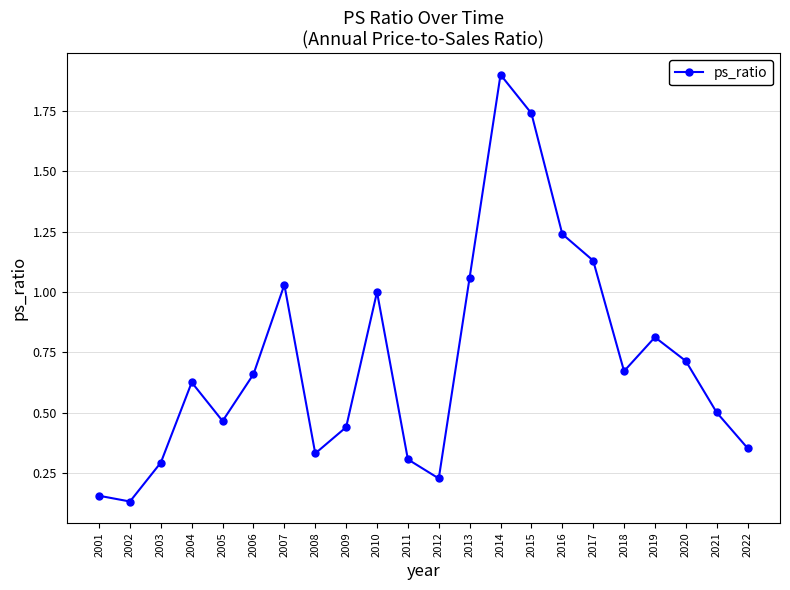

What is the difference between the maximum and minimum values?

1.8